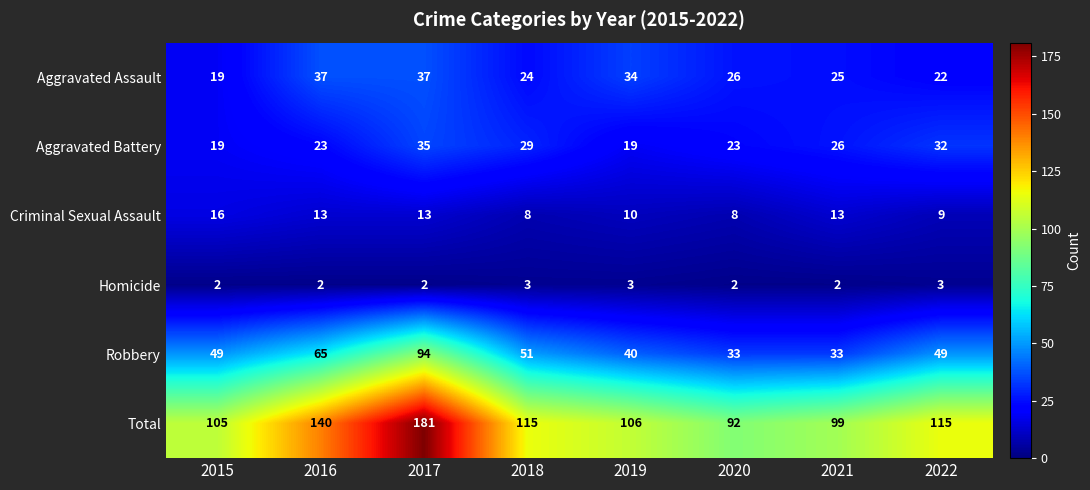

What is the minimum value for Robbery?

33